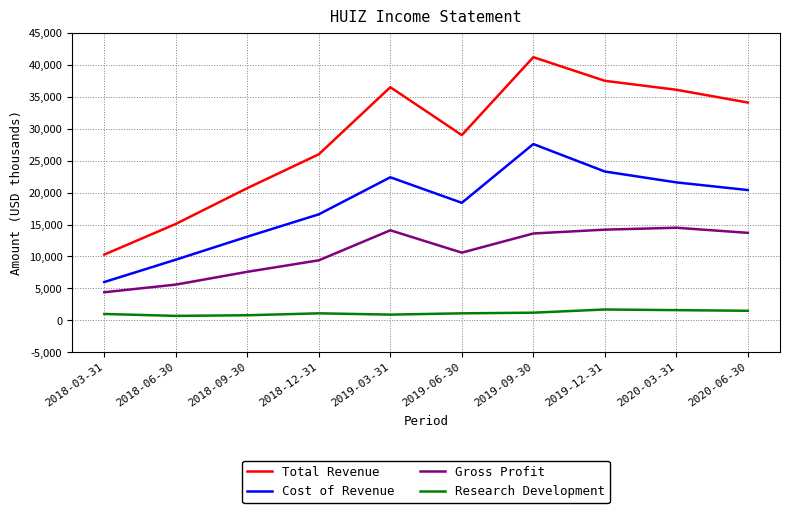

What is the approximate value of Cost of Revenue at 2020-06-30?

20400